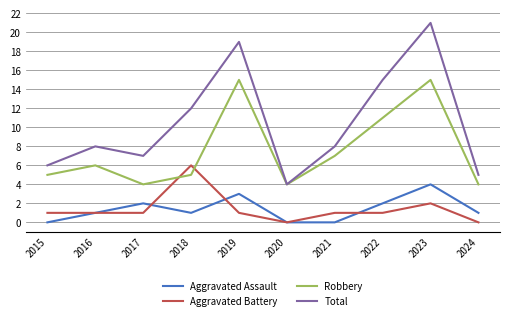

What is the difference between the Aggravated Battery values at 2020 and 2023?

2